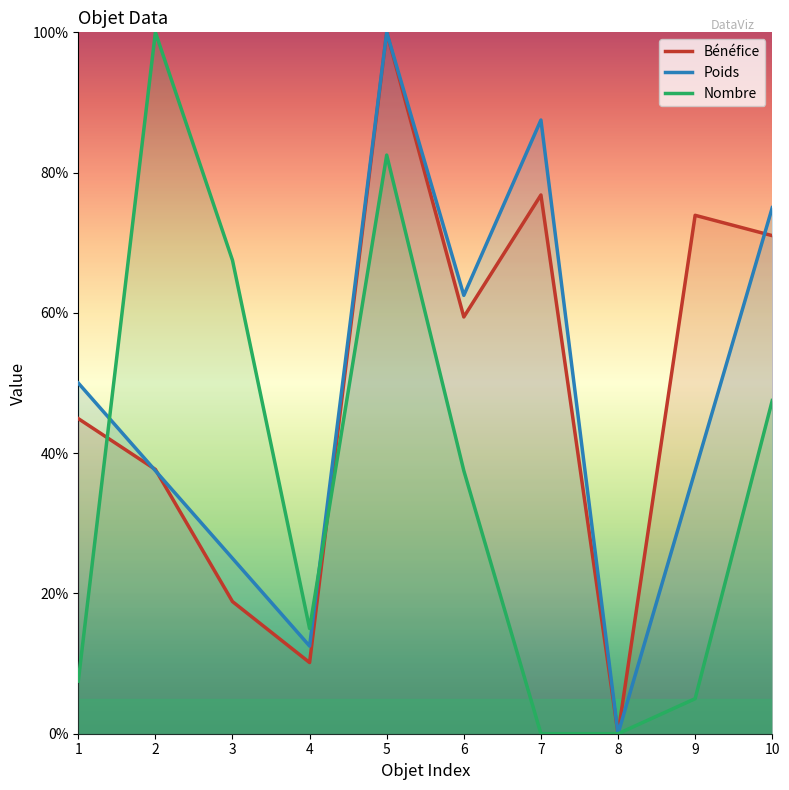

What is the value of the Bénéfice point at the 2nd from the left?

37.7